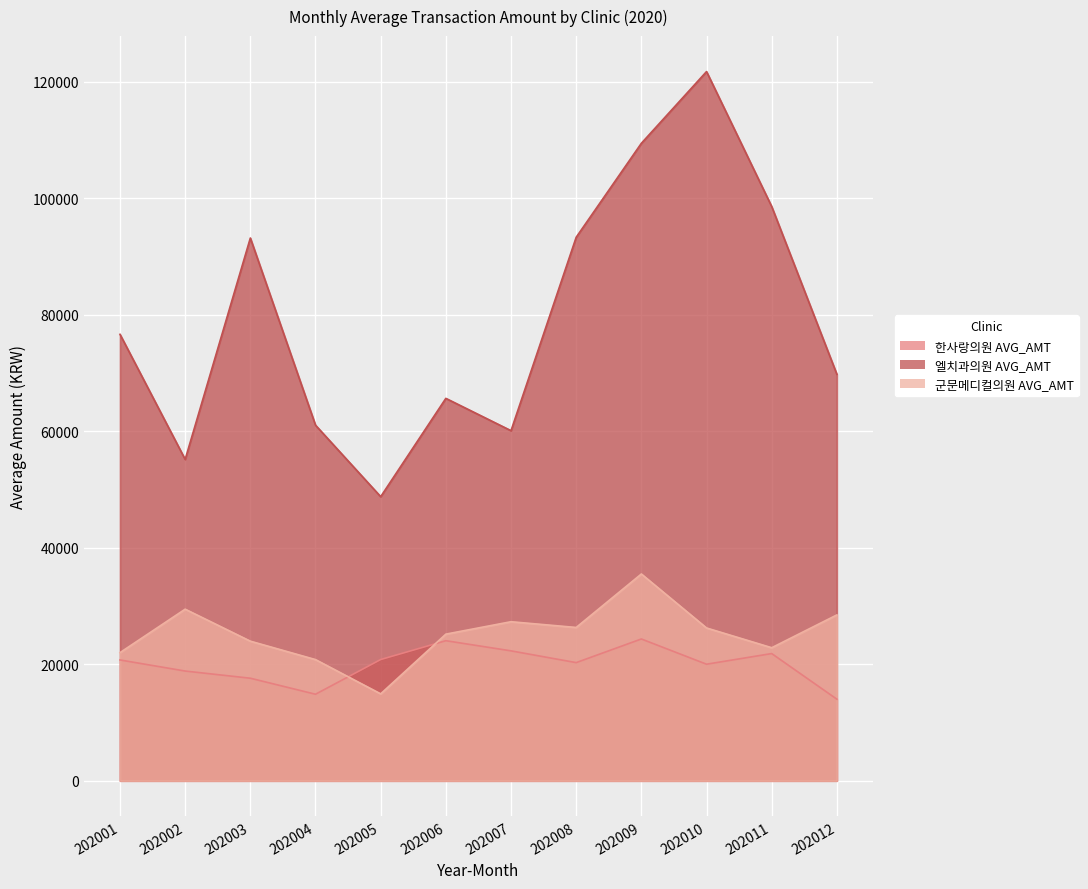

Reading right to left, what are all the values shown in this chart?

한사랑의원 AVG_AMT: 14007	21842	20013	24346	20287	22307	24051	20818	14857	17607	18839	20744
엘치과의원 AVG_AMT: 69802	98610	121791	109474	93336	60121	65670	48788	61065	93205	55184	76667
군문메디컬의원 AVG_AMT: 28478	22847	26238	35509	26324	27310	25178	14923	20807	23971	29465	22002